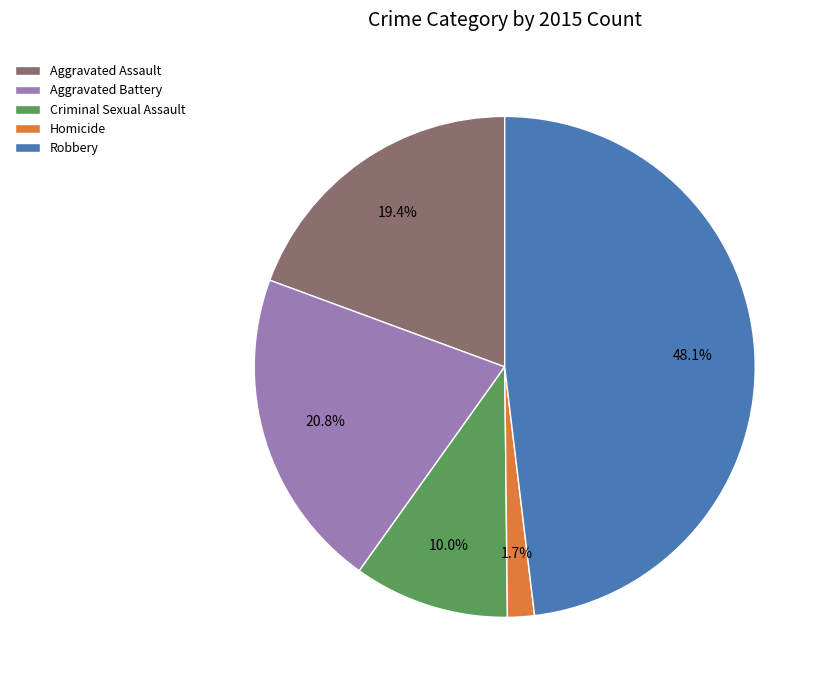

True or false: Robbery accounts for 48% of the total.

True